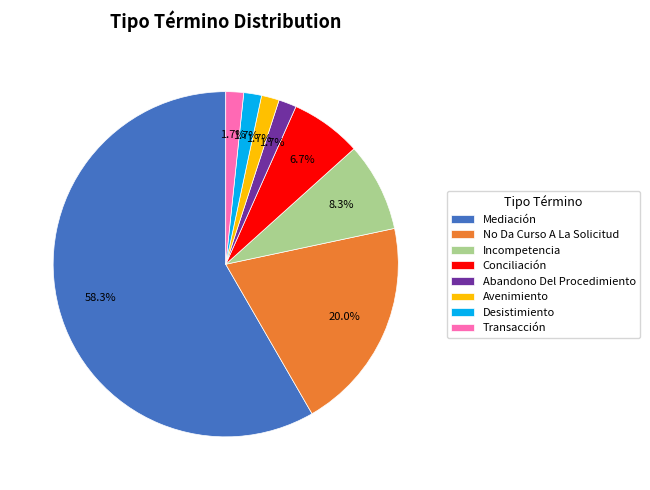

How many segments does this pie chart have?

8